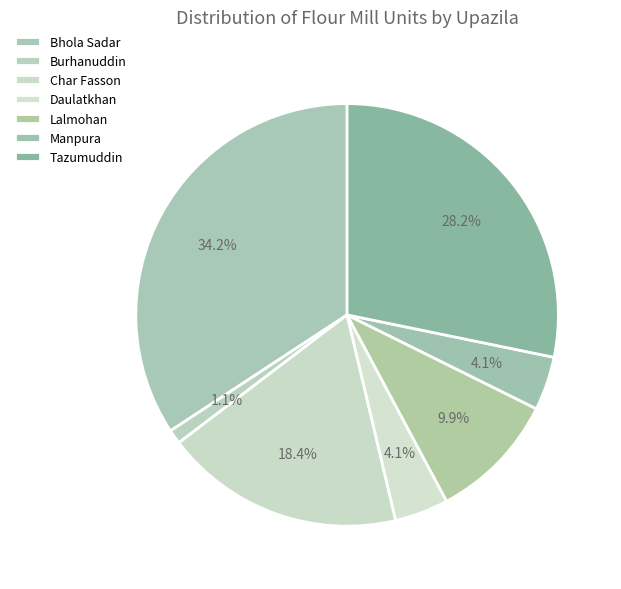

To the nearest percent, what is the average slice percentage?

14%